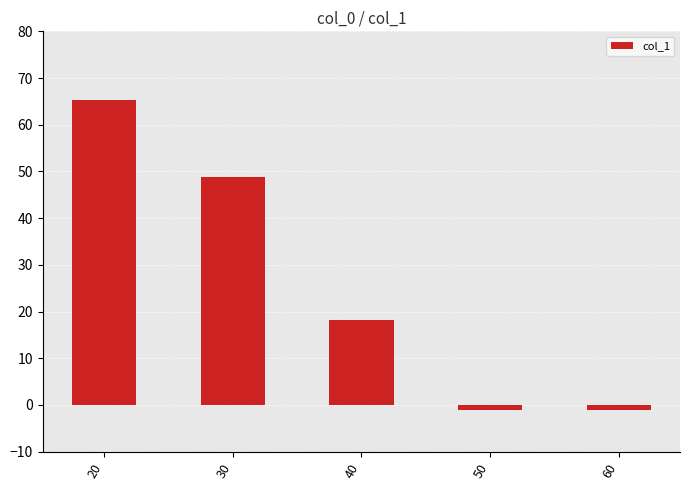

How many values are below 18?

2